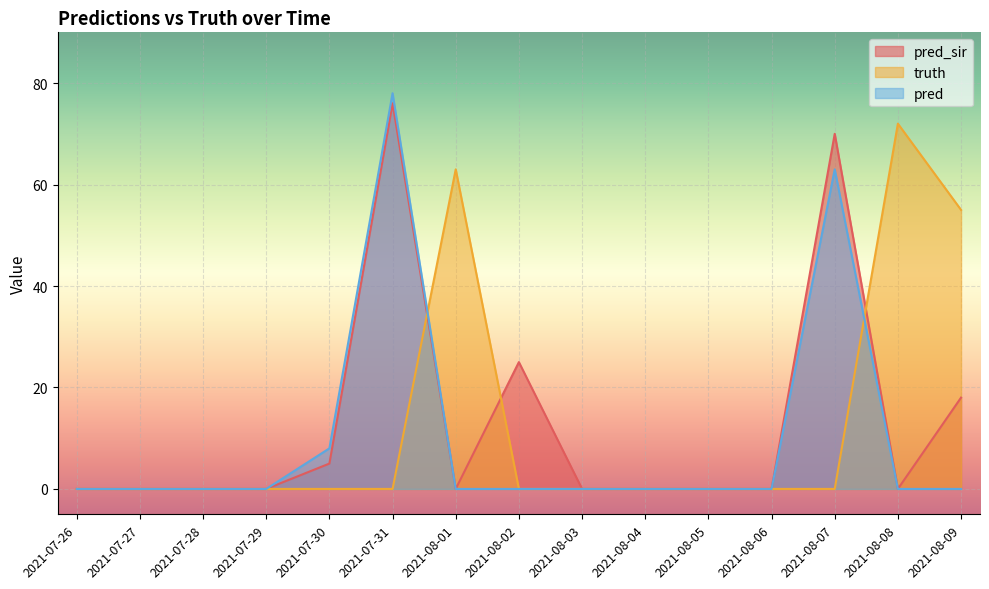

True or false: pred and truth intersect in this chart.

True